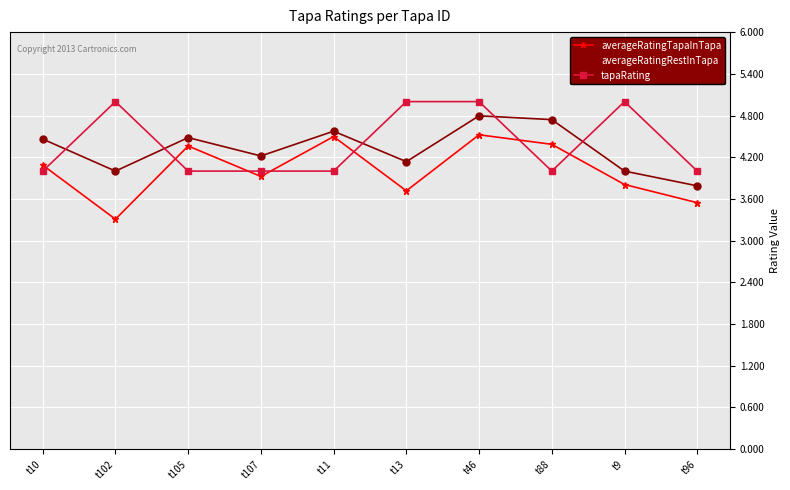

What is the spread (max minus min) of values at t88?

0.7